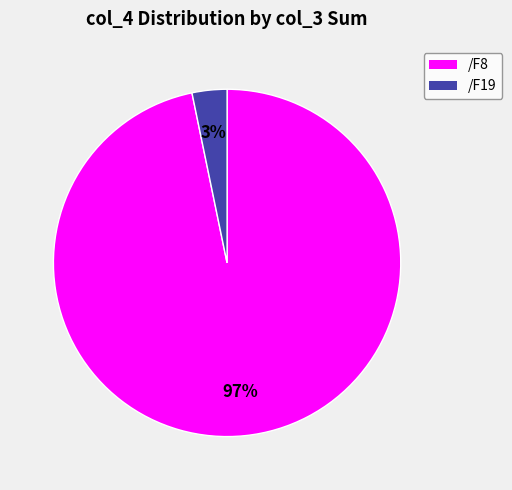

To the nearest percent, what is the combined percentage of /F19 and /F8?

100%